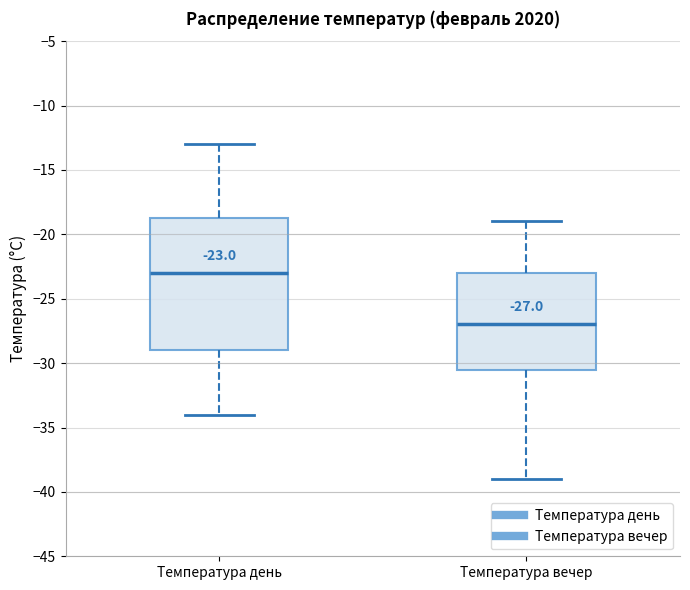

Which box has the lowest median line?

Температура вечер